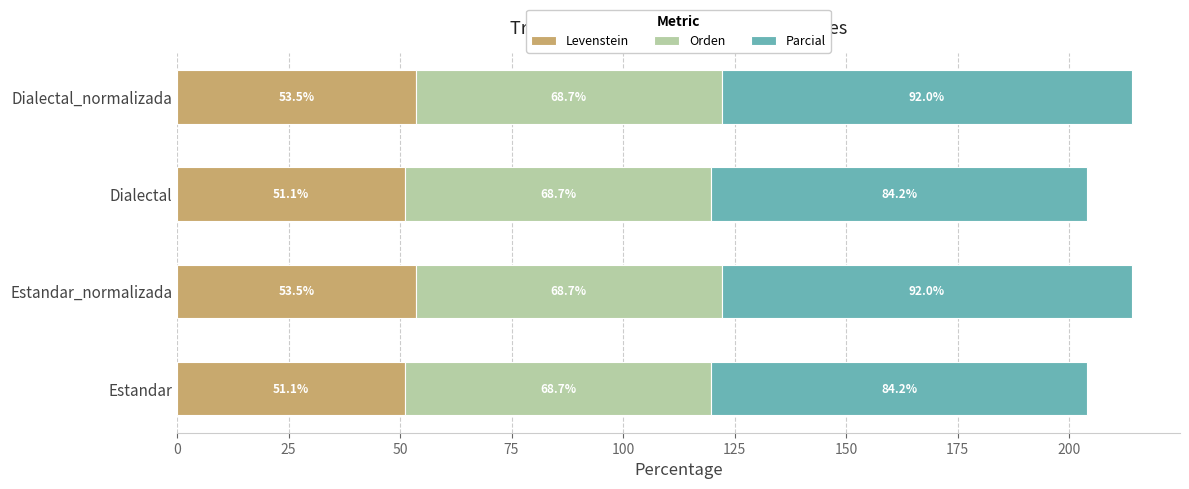

What is the average value of the Levenstein series?

52.3